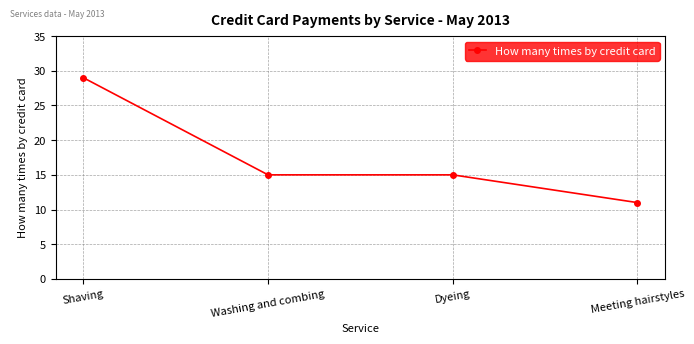

What is the change in value from Washing and combing to Meeting hairstyles?

-4